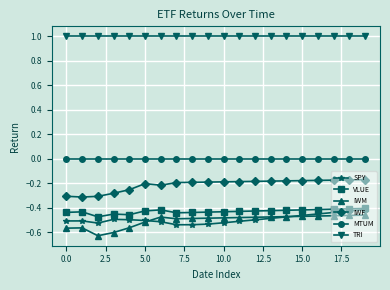

Which series has the largest total across all categories?

TRI